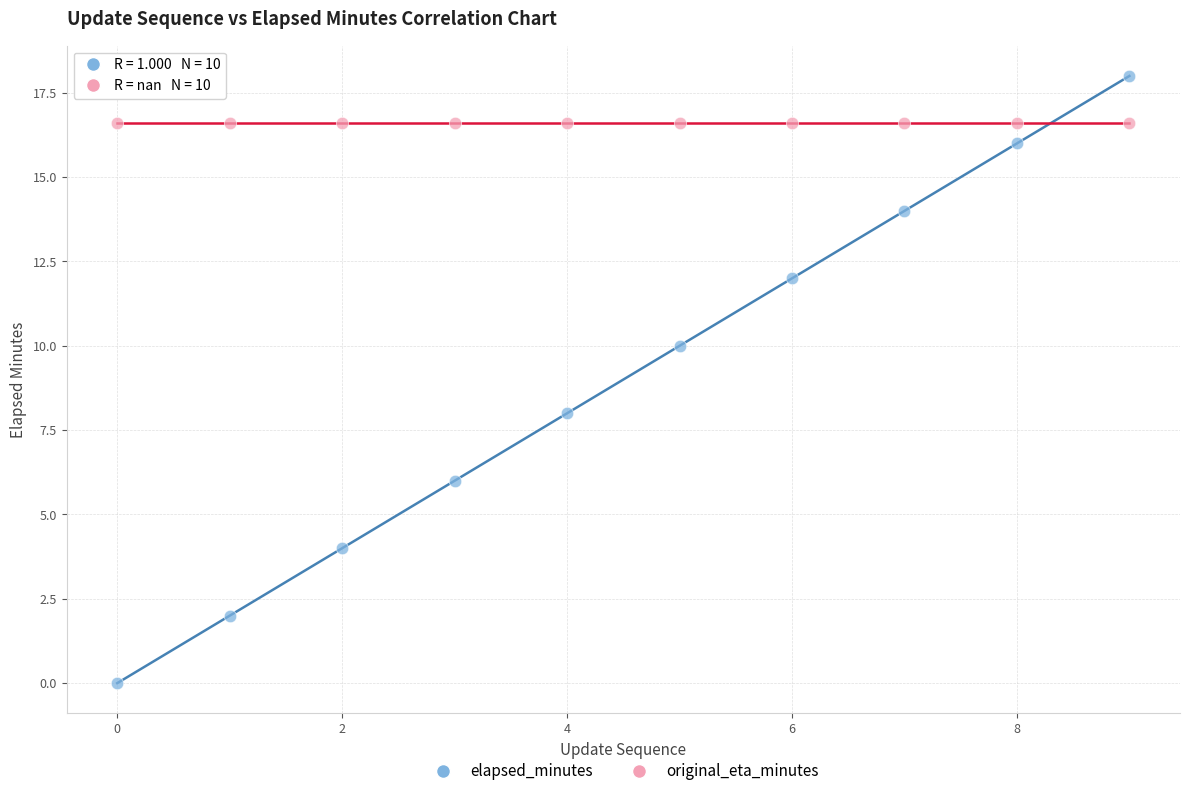

Which series contains the lowest Y value?

elapsed_minutes